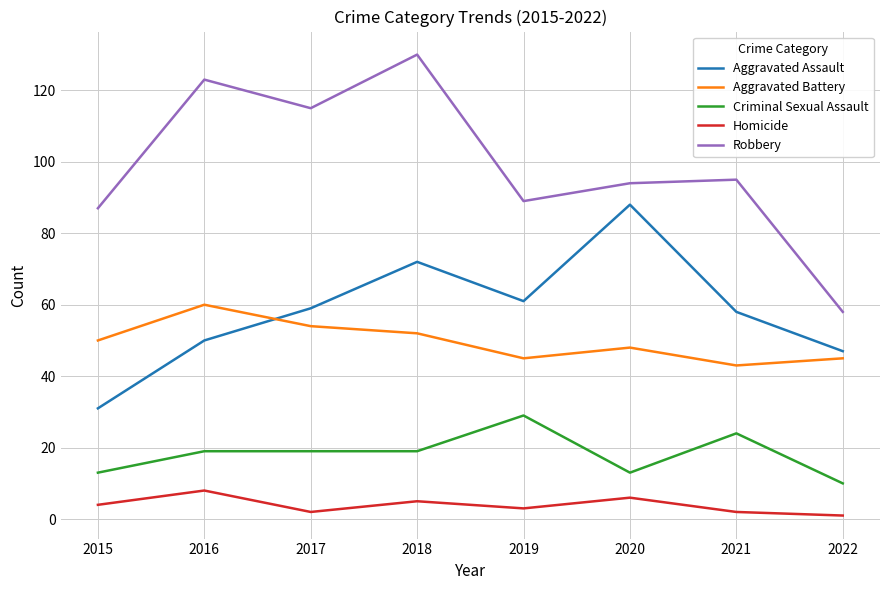

At which category does Aggravated Assault reach its first local peak?

2018